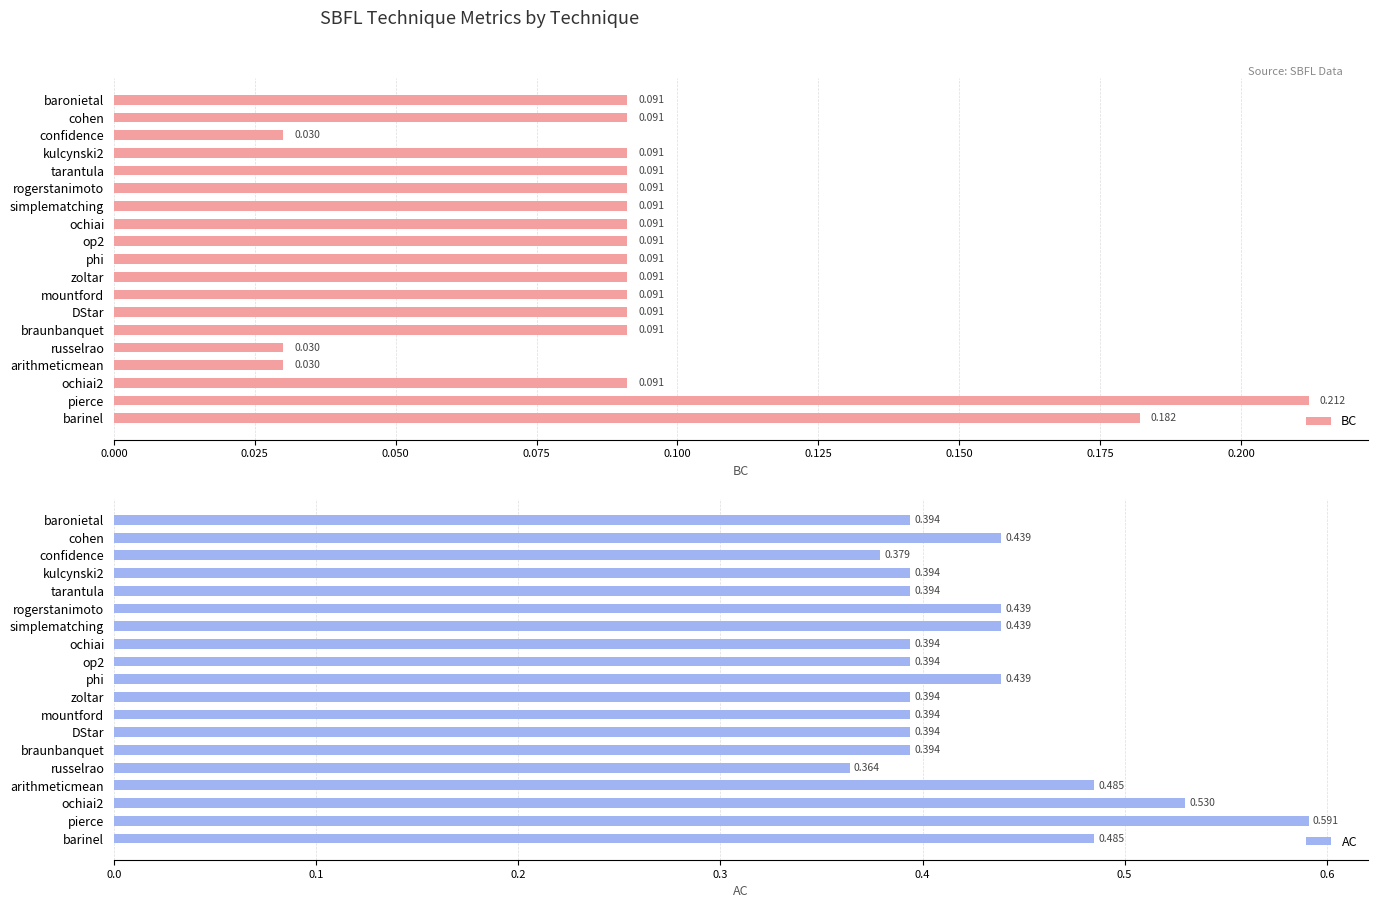

List the series in order of their peak value, highest first.

AC, BC